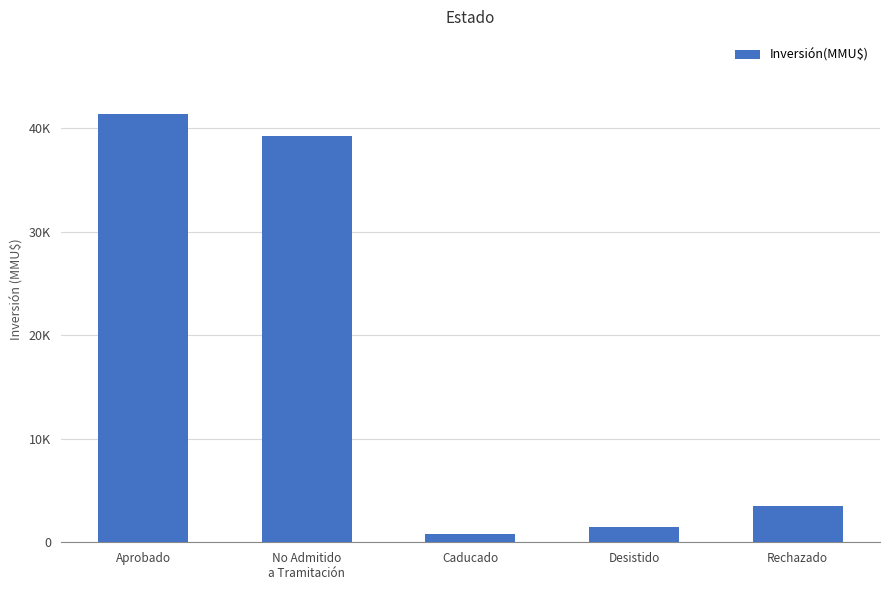

At which label is the value closest to 21075?

Rechazado